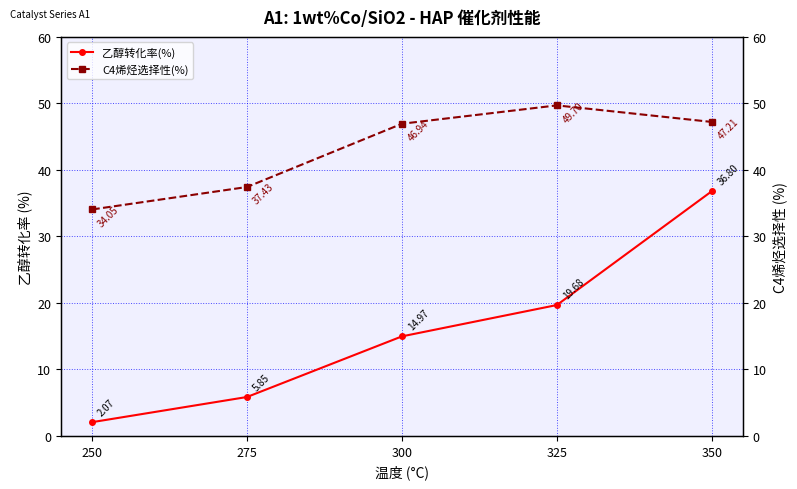

Which category has the lowest value across all series?

250